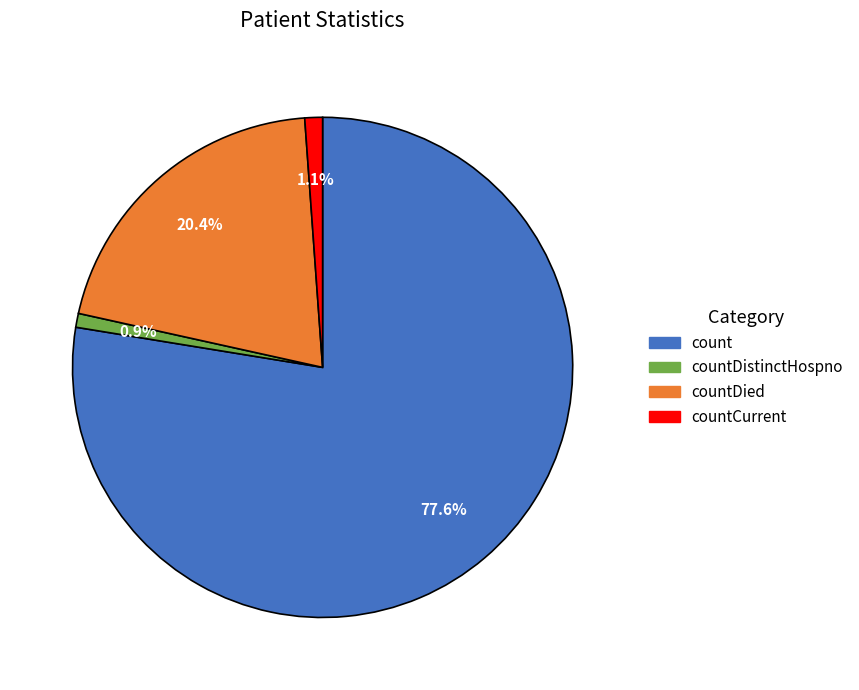

Is there a majority slice in this chart?

Yes